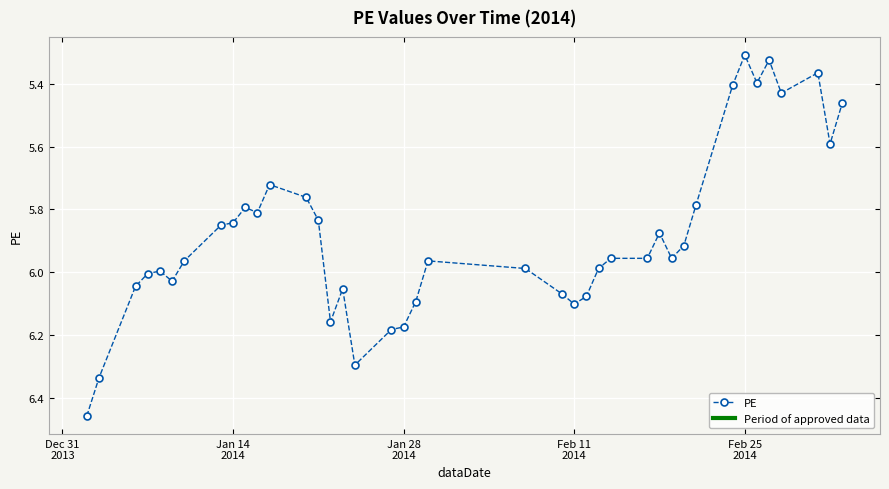

What is the difference between the second highest and second lowest values?

1.0